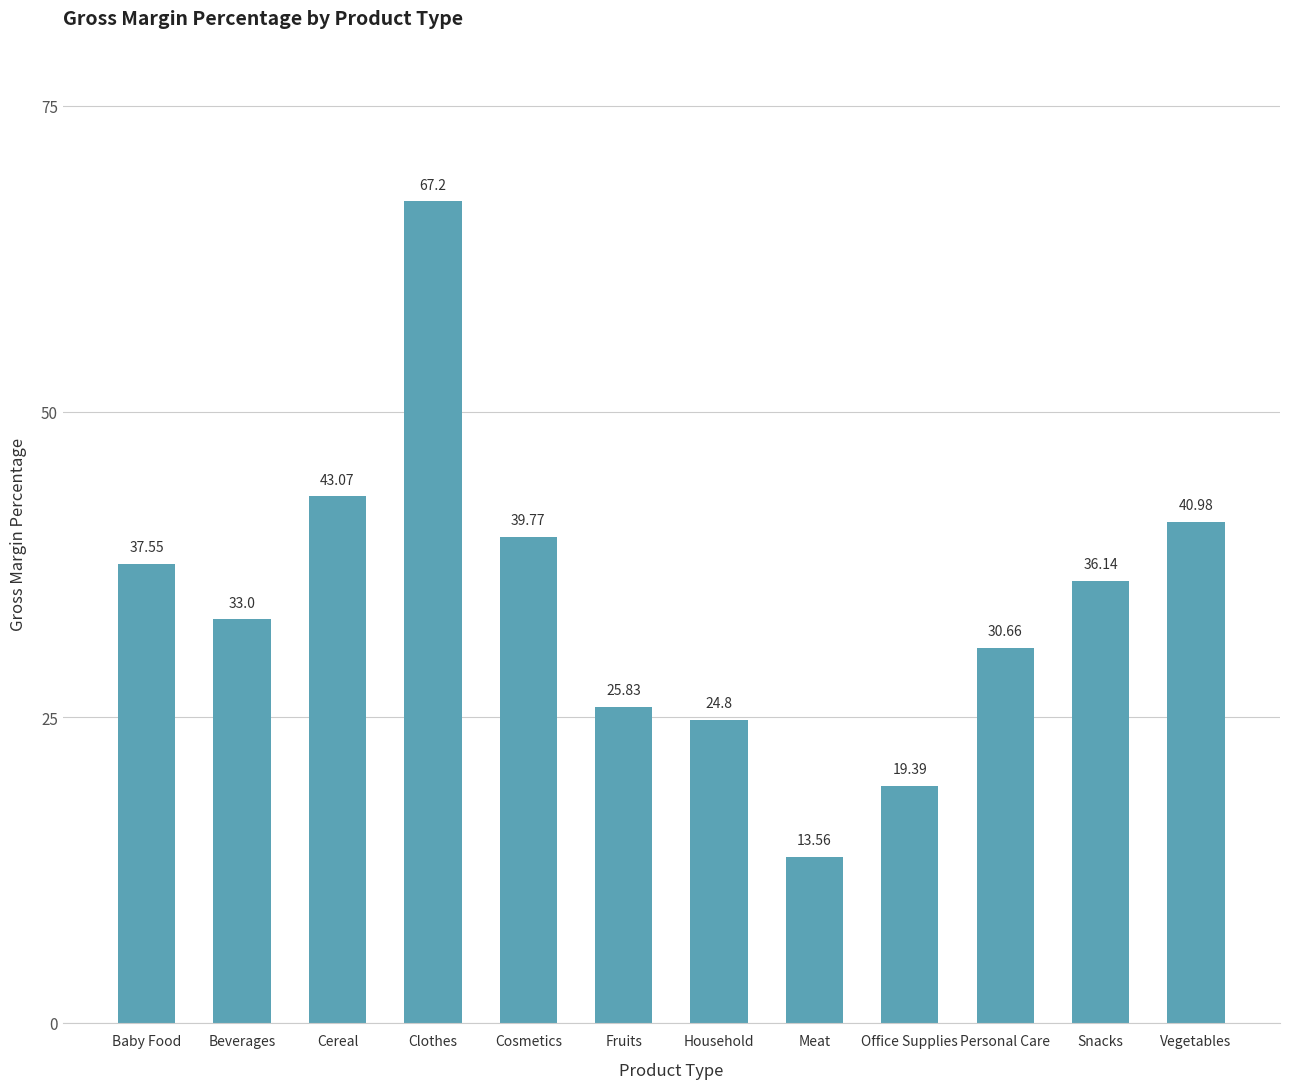

What is the maximum value shown in the chart?

67.2